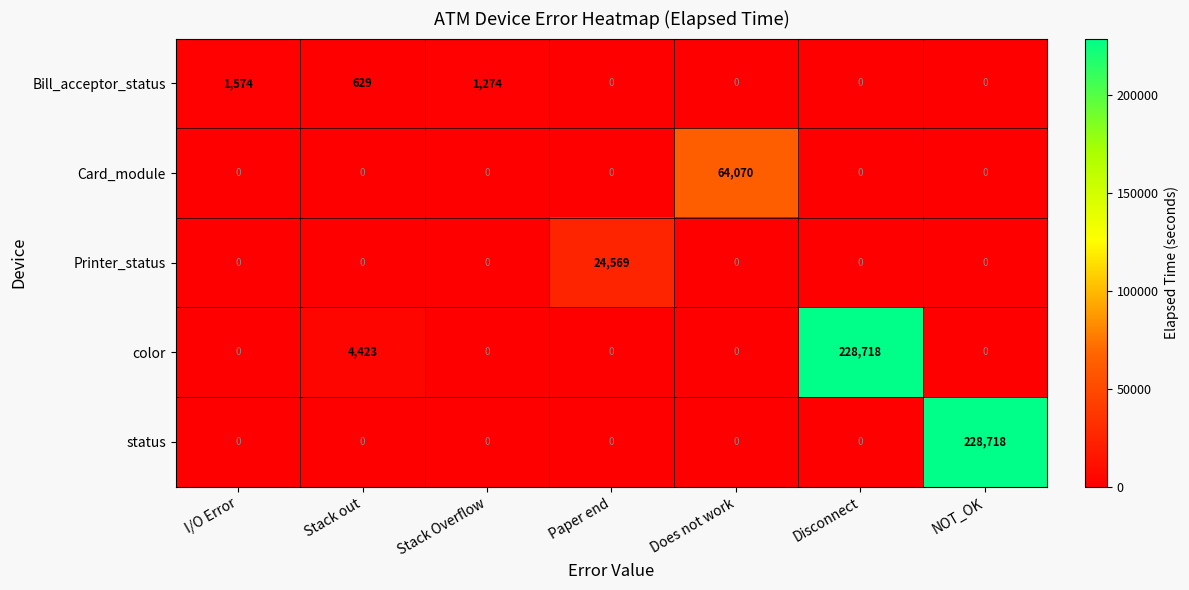

How many distinct data groups are displayed?

5